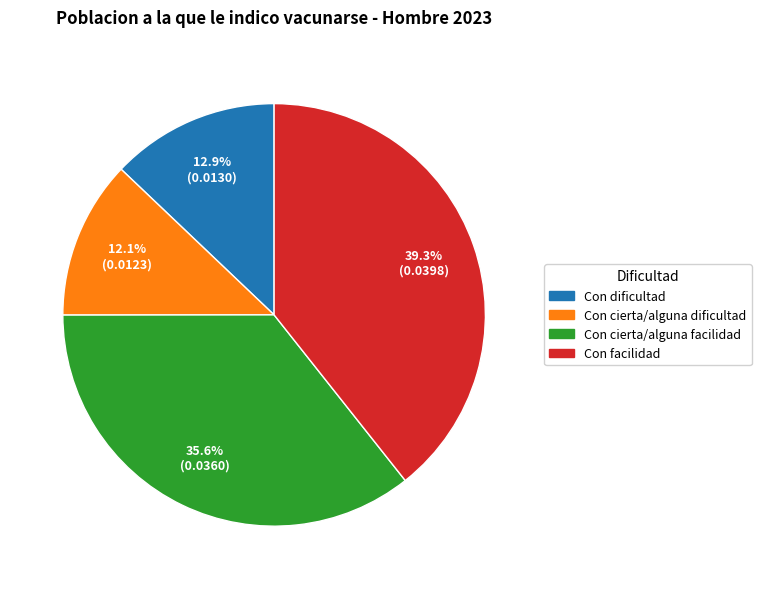

Is it true that Con dificultad is 19% of the pie?

False